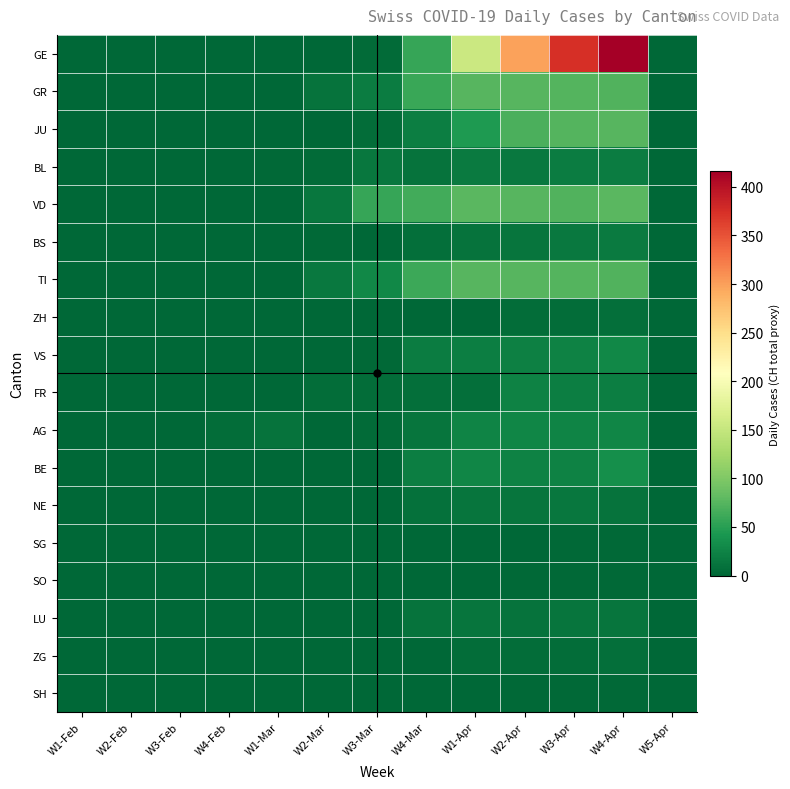

What is the spread (max minus min) of values at W4-Apr?

413